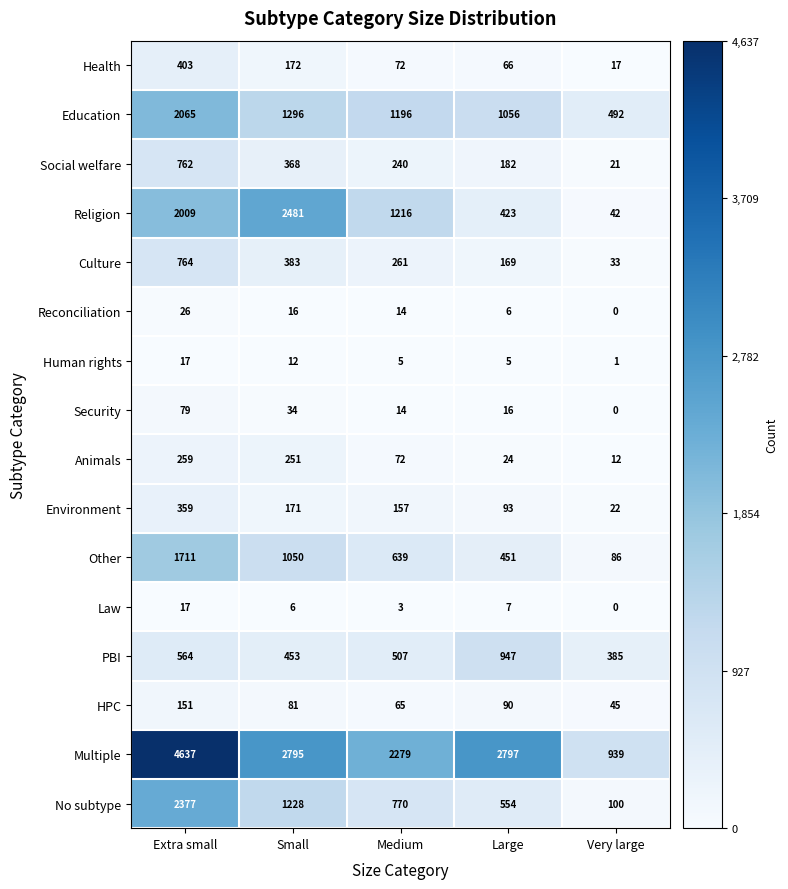

At which category is the sum across all series the highest?

Extra small